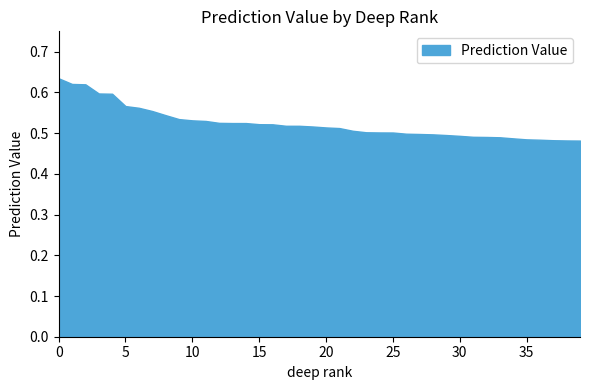

What is the maximum value shown in the chart?

0.6